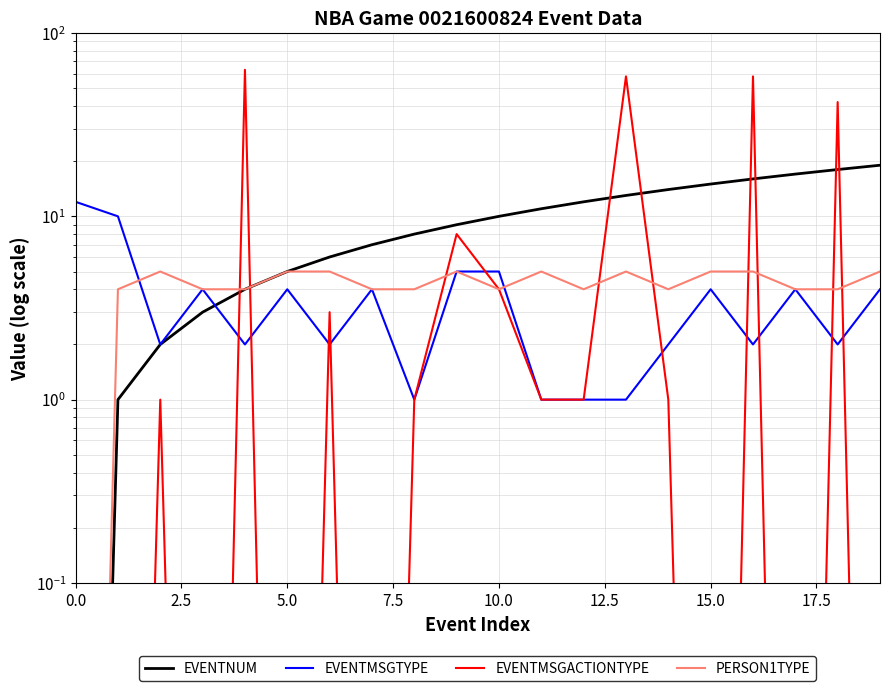

Between 10.0 and 7.5, which is larger?

10.0